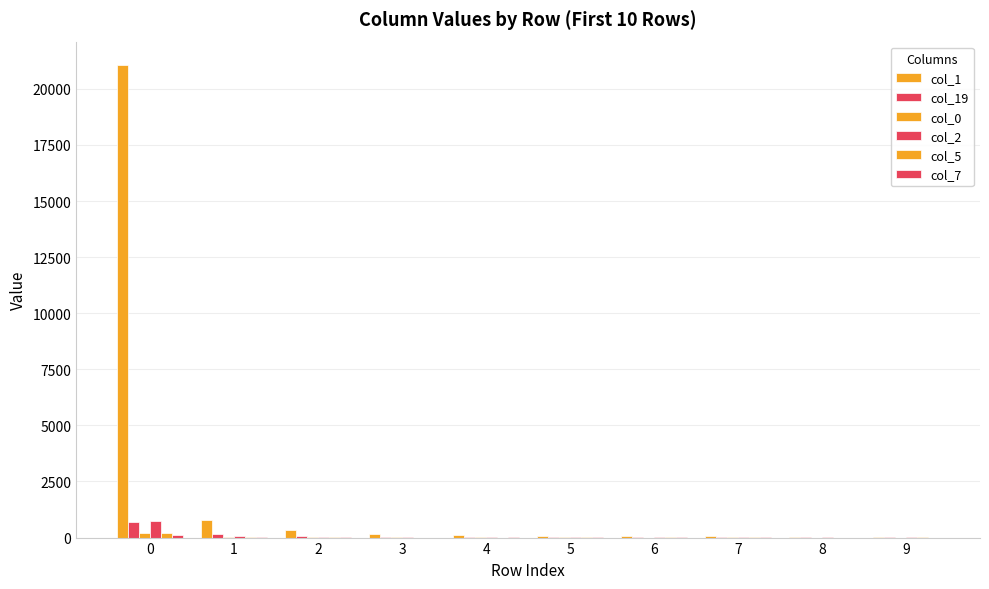

What is the difference between the second highest and minimum values in the col_0 series?

27